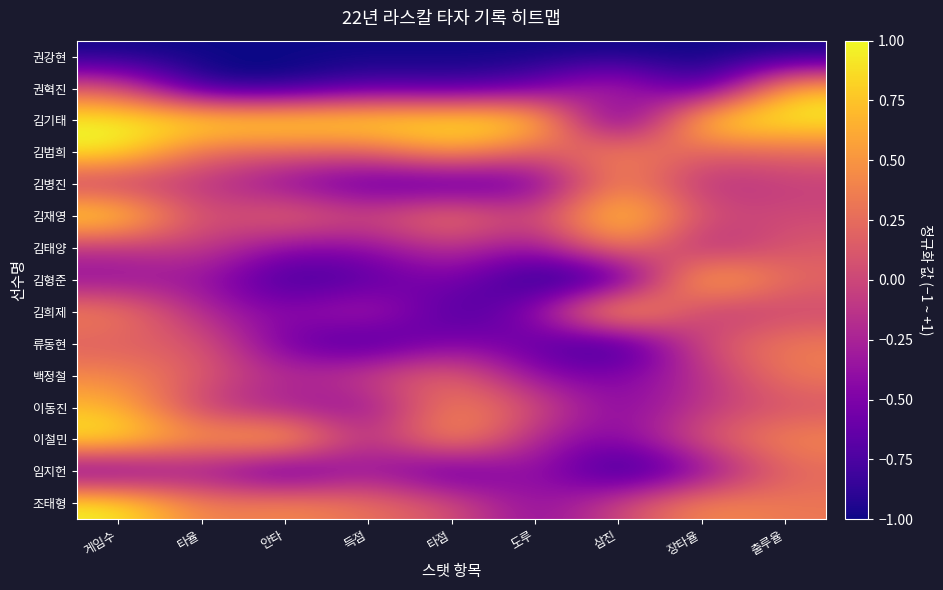

What is the spread (max minus min) of values at 득점?

2.0